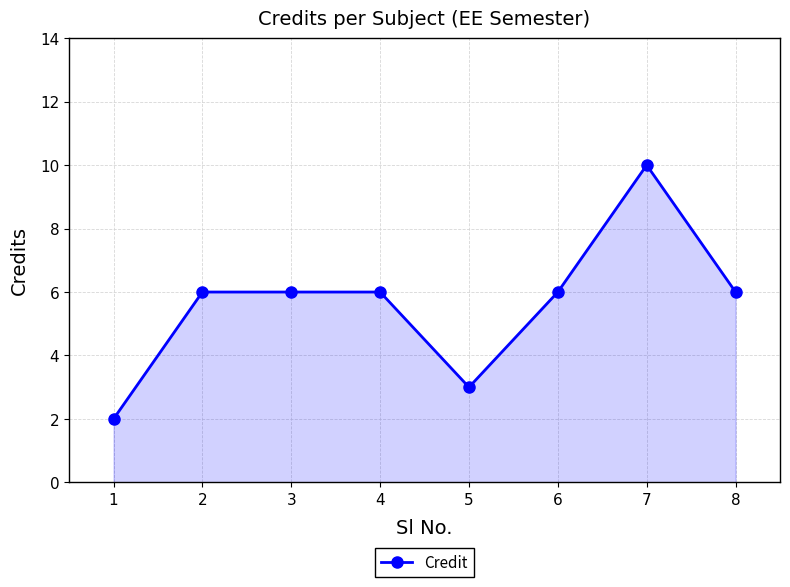

How many series are shown in this chart?

1